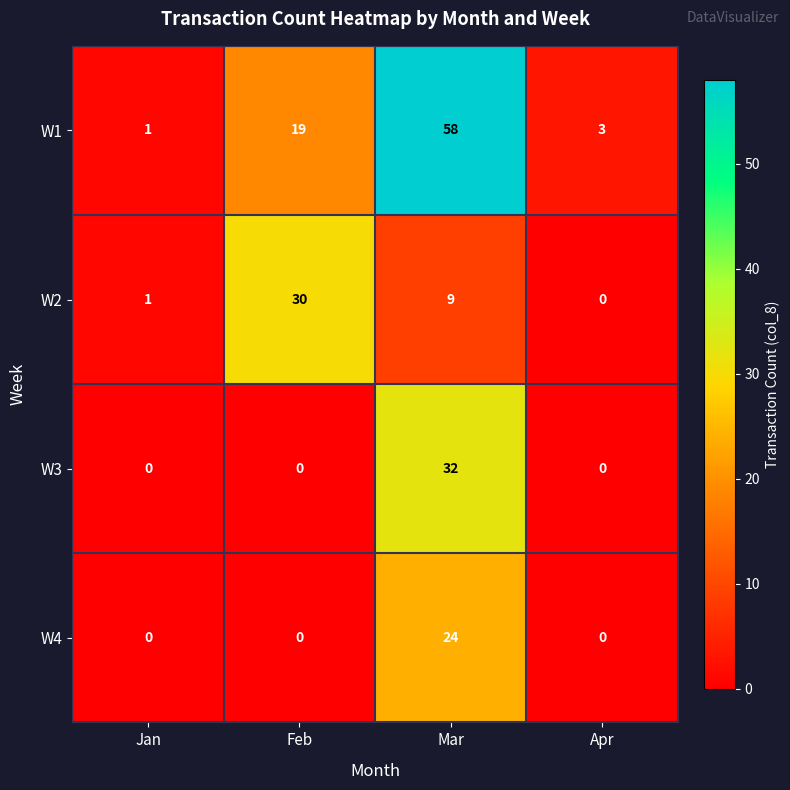

List the series in order of their peak value, lowest first.

W4, W2, W3, W1